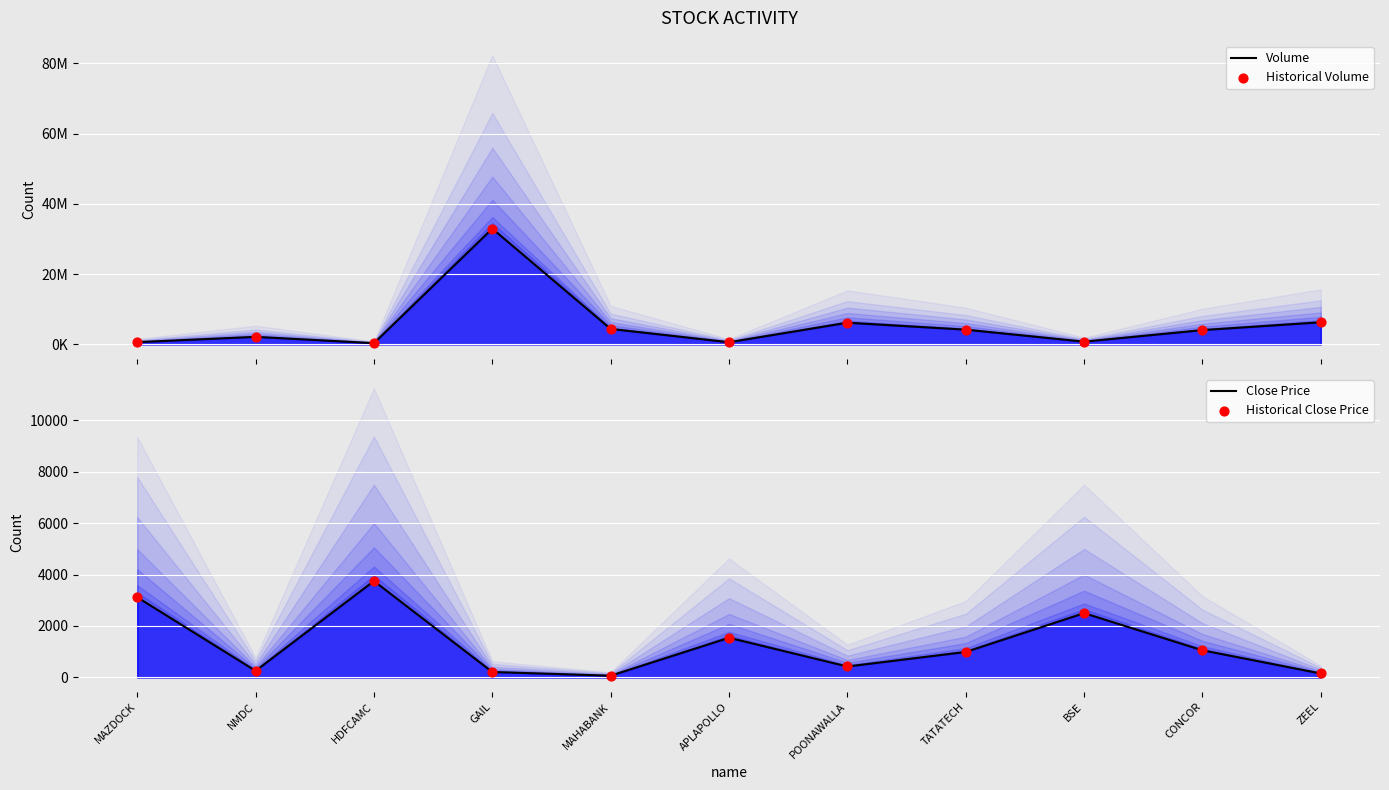

Which series has the largest total across all categories?

Volume